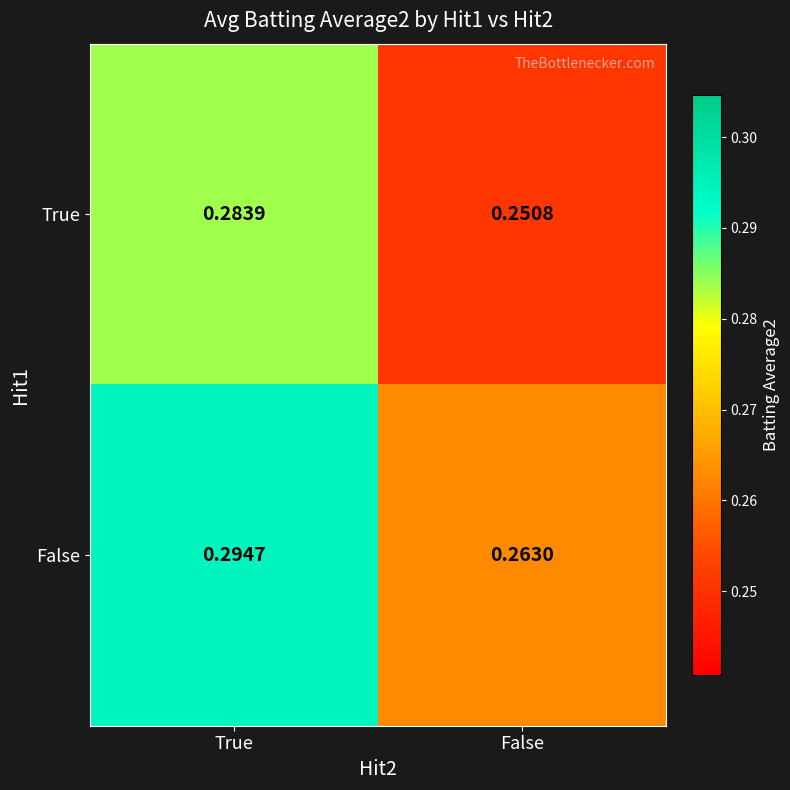

List the series in order of their overall mean, highest first.

False, True